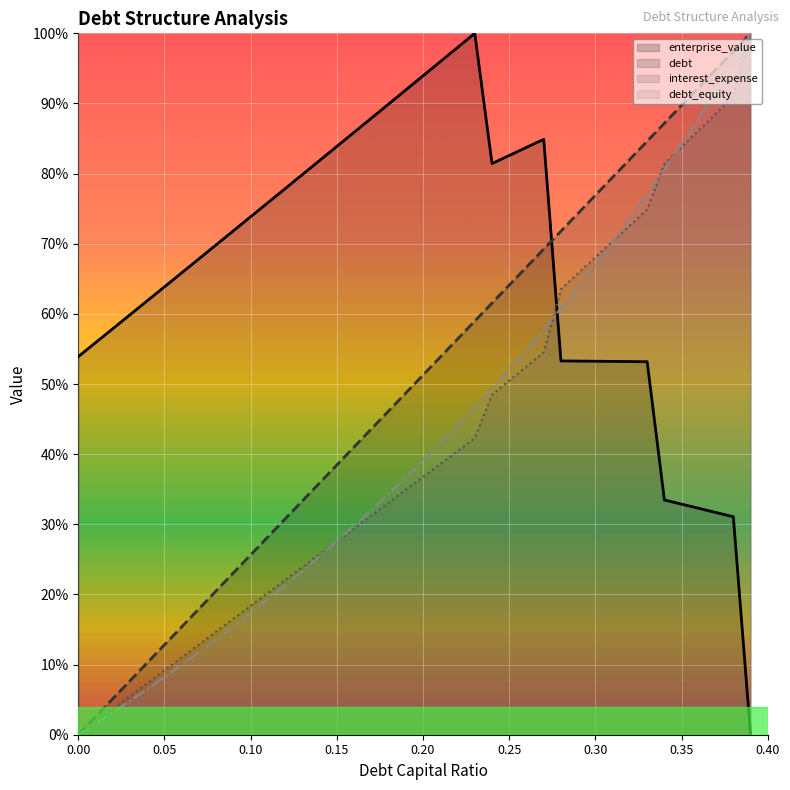

What are all the series names shown in the legend?

enterprise_value, debt, interest_expense, debt_equity